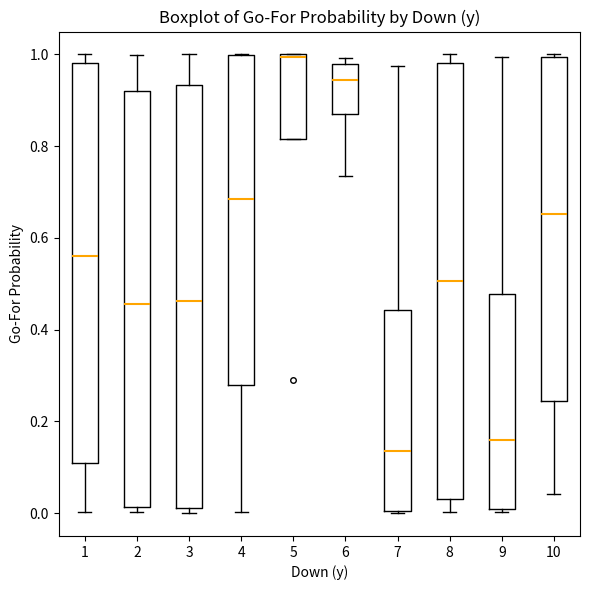

Comparing the boxes themselves (not the whiskers), which one is the tallest?

8